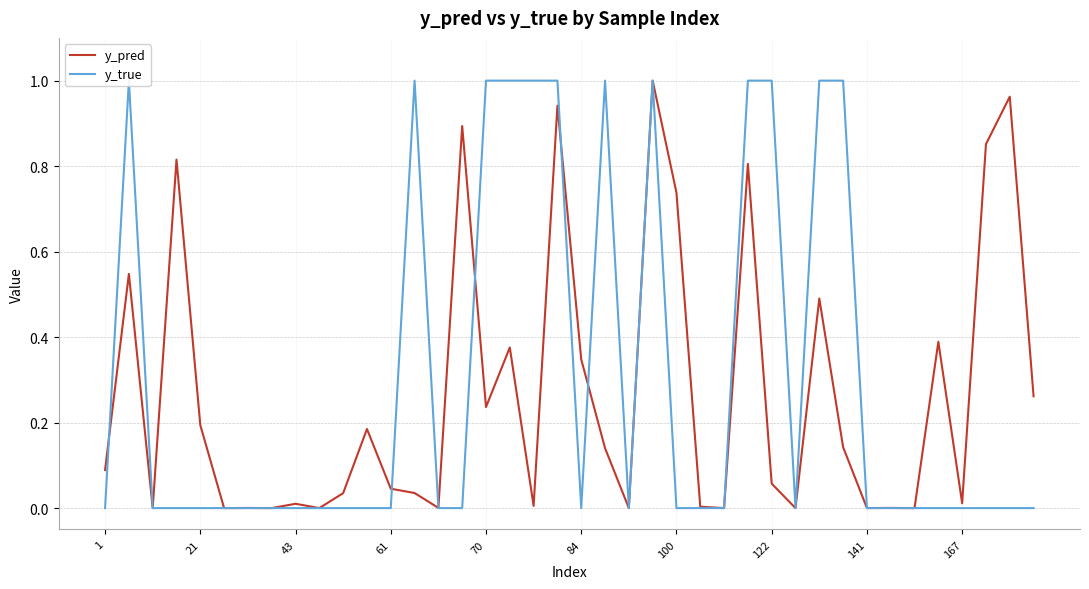

Which series ends up on top after the final intersection of y_pred and y_true?

y_pred